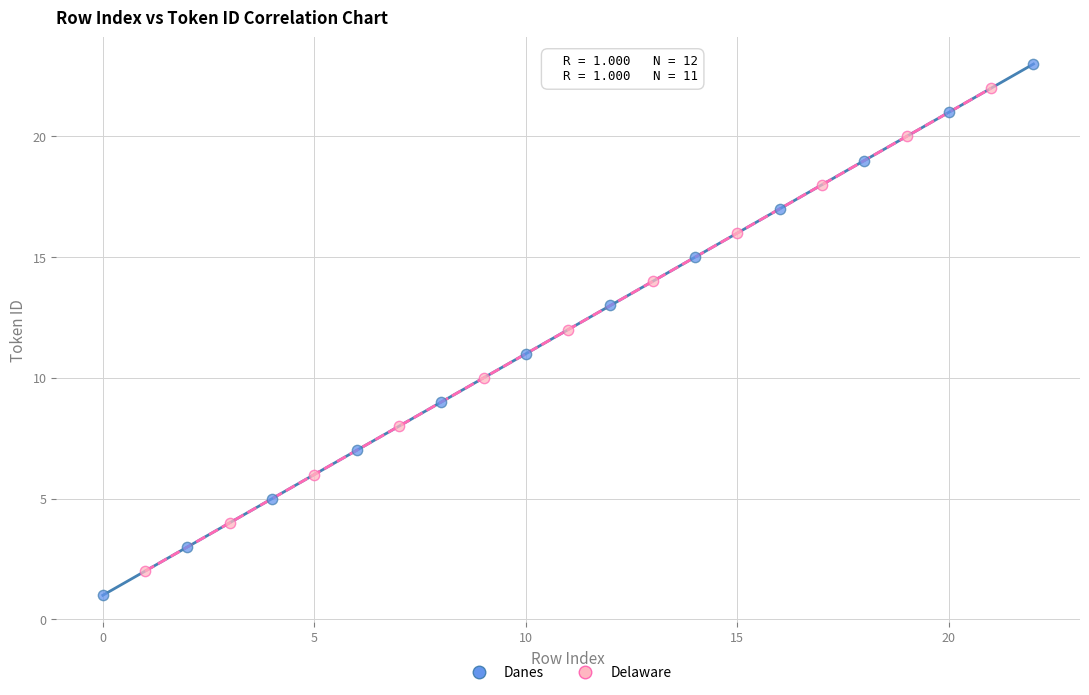

What are all the series names shown in the legend?

Danes, Delaware